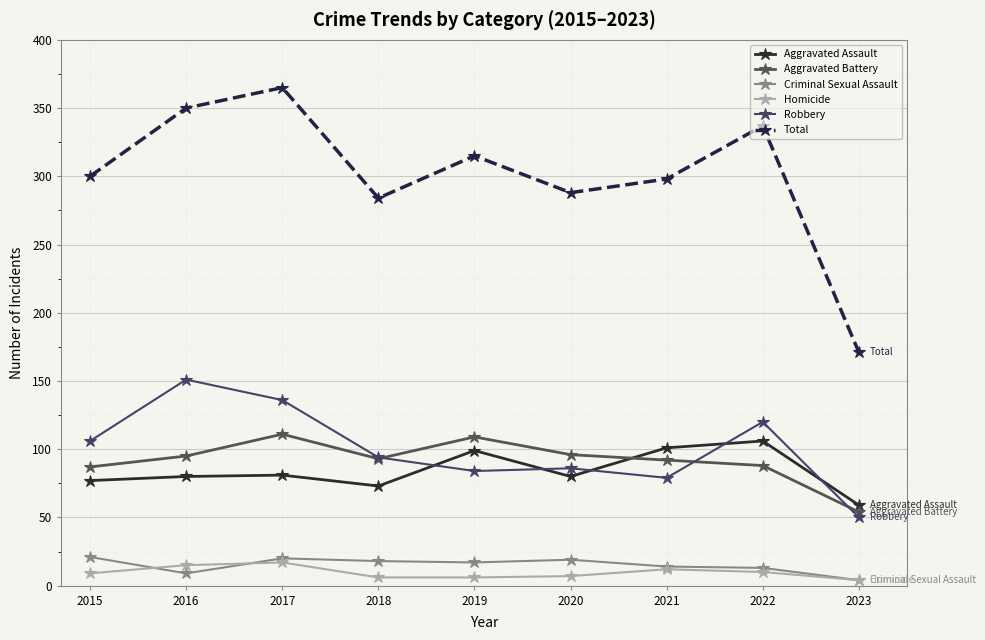

Which series has the largest total across all categories?

Total